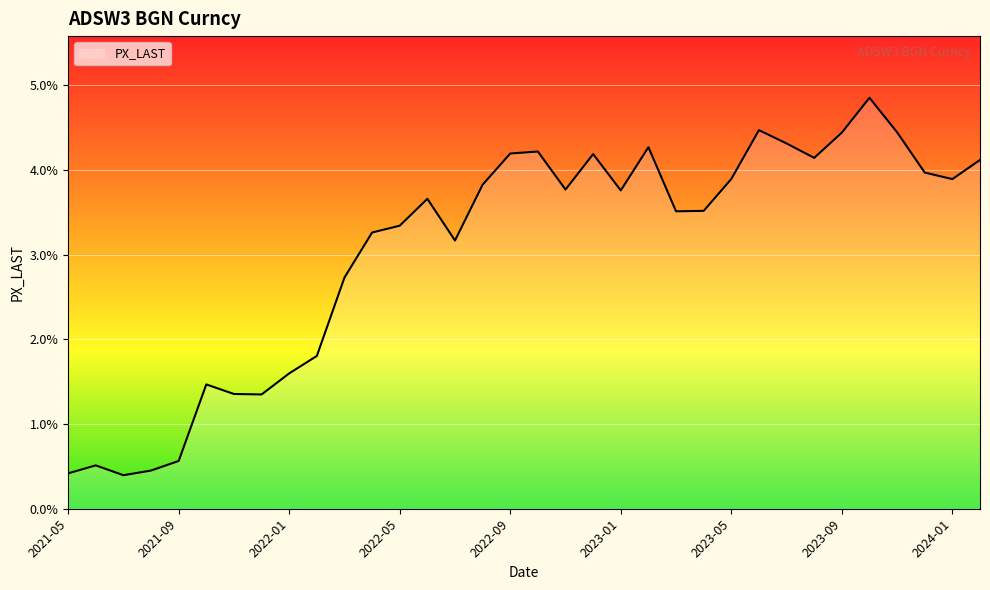

What is the greatest value displayed?

4.9